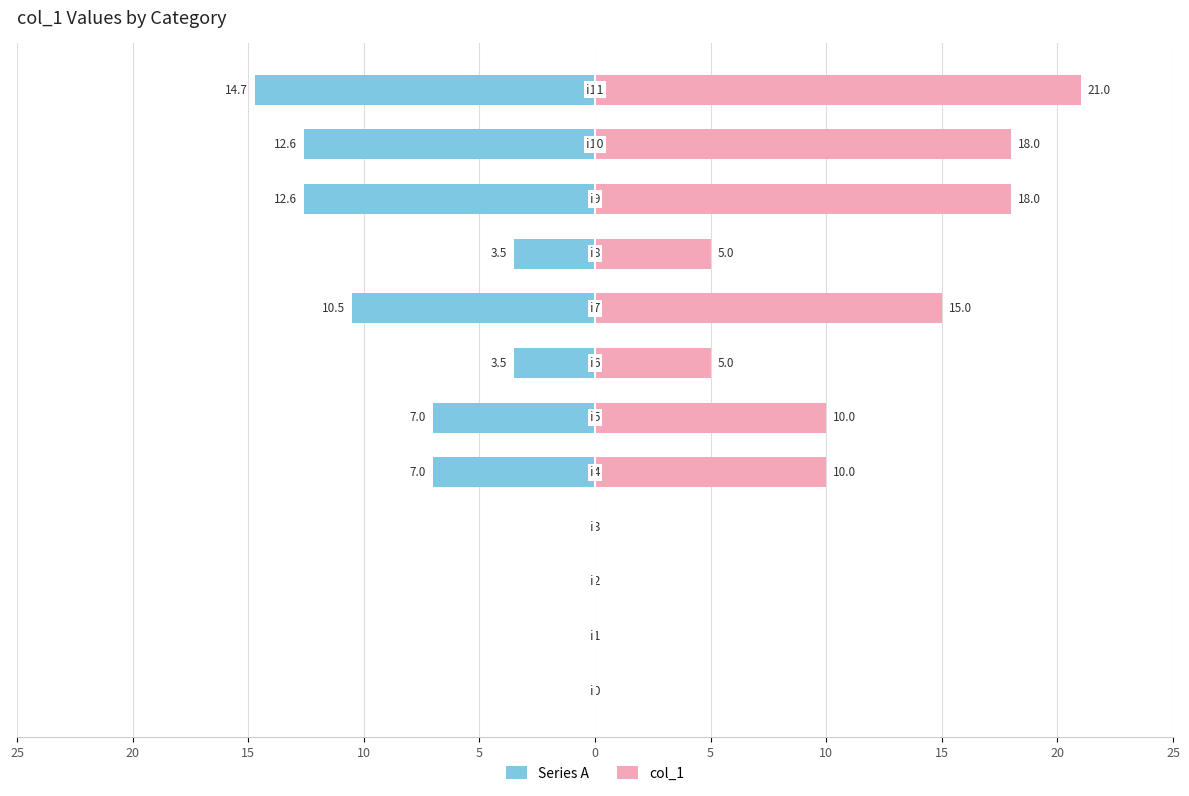

Rank the series at 20 from highest to lowest value.

Series A, col_1